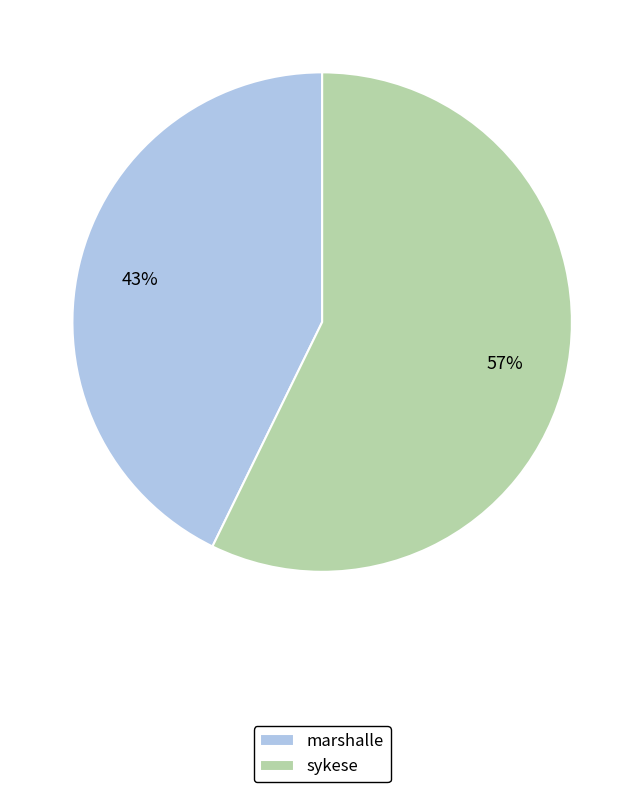

Which has a higher value, marshalle or sykese?

sykese